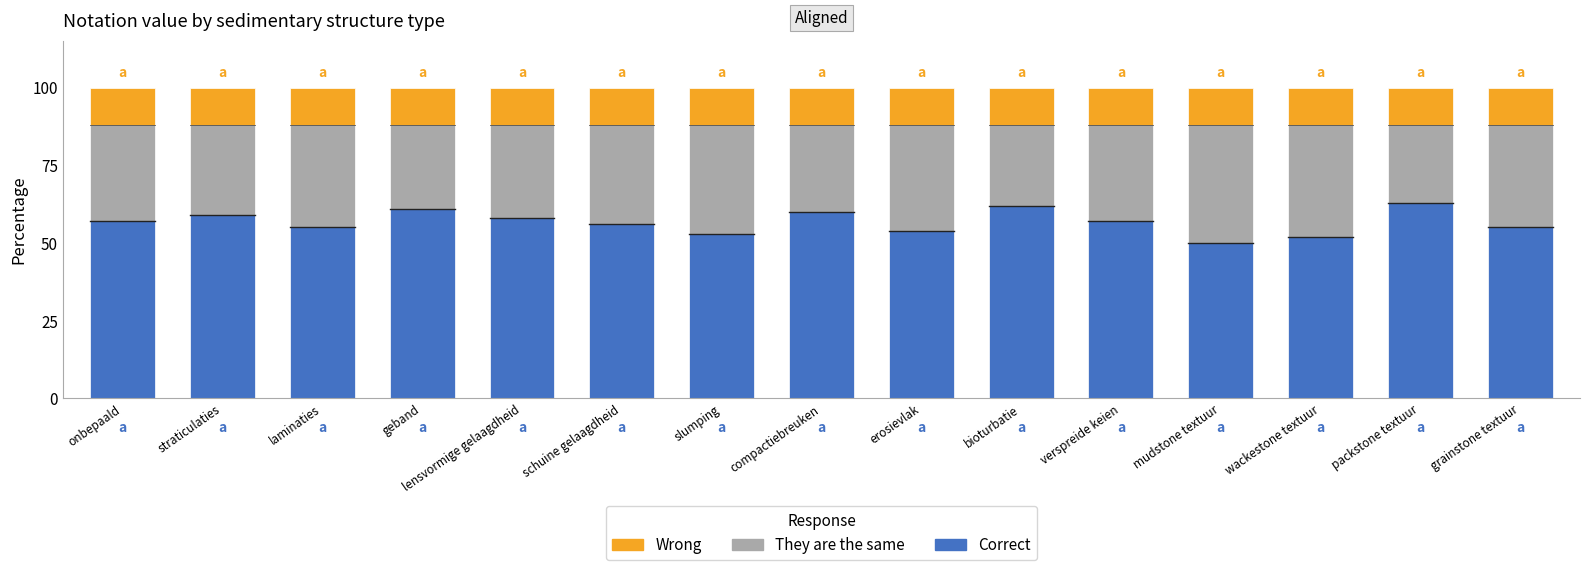

The value of Correct at geband is 40. True or false?

False